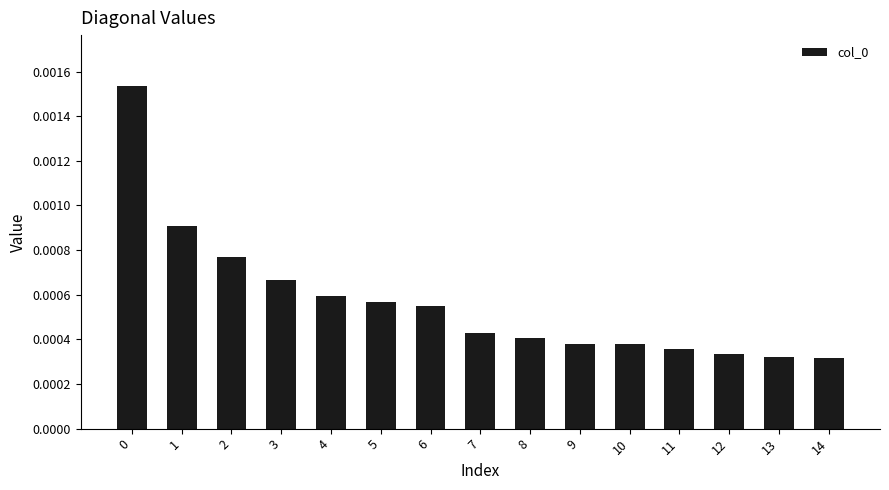

Which has a higher value, 6 or 9?

6